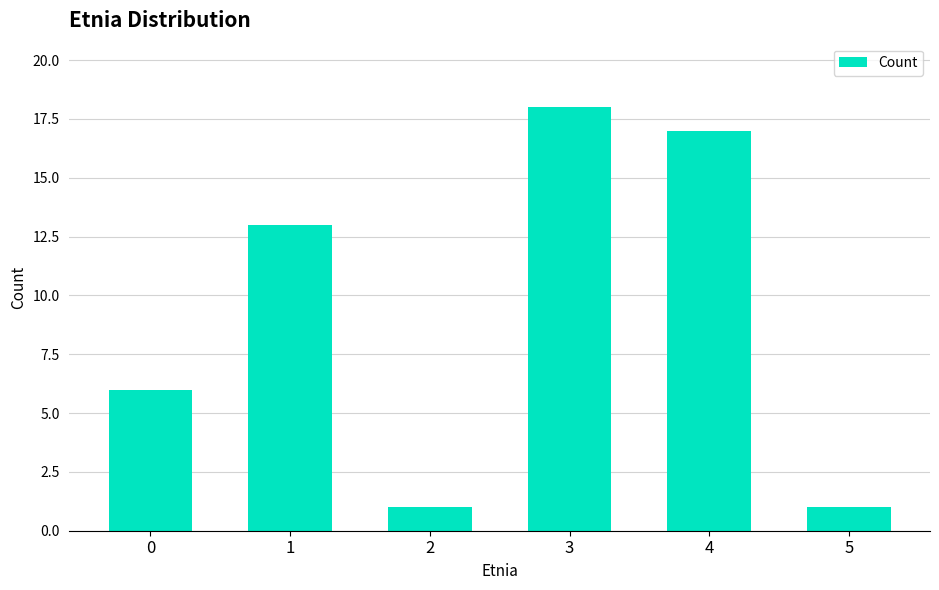

Read the value at 4, to the nearest 5.

15